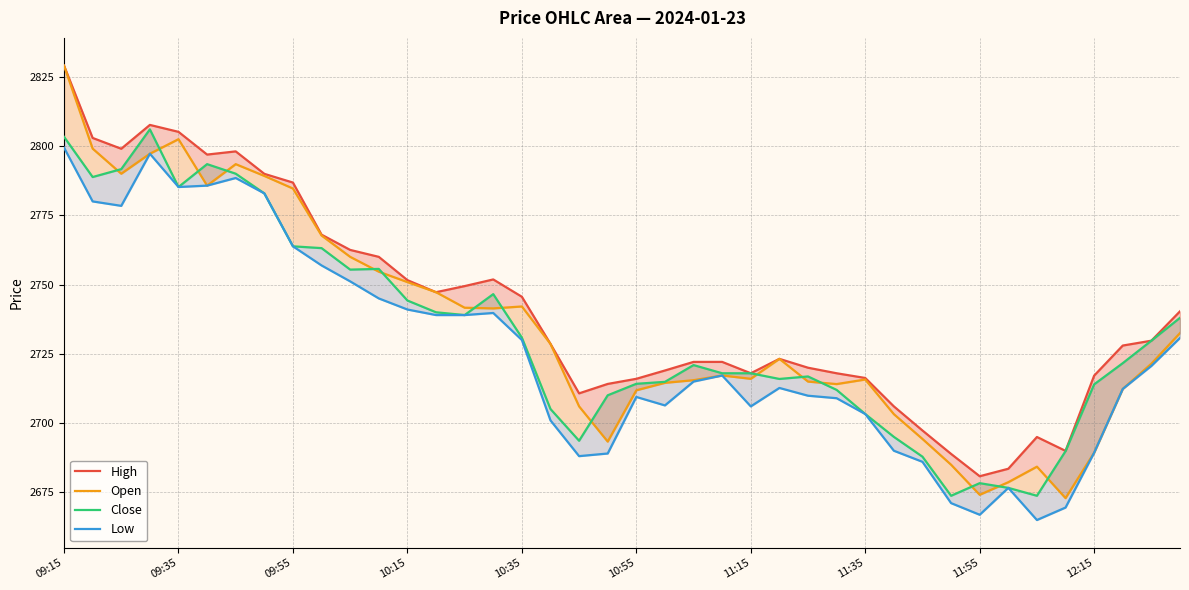

True or false: High and Low intersect in this chart.

False